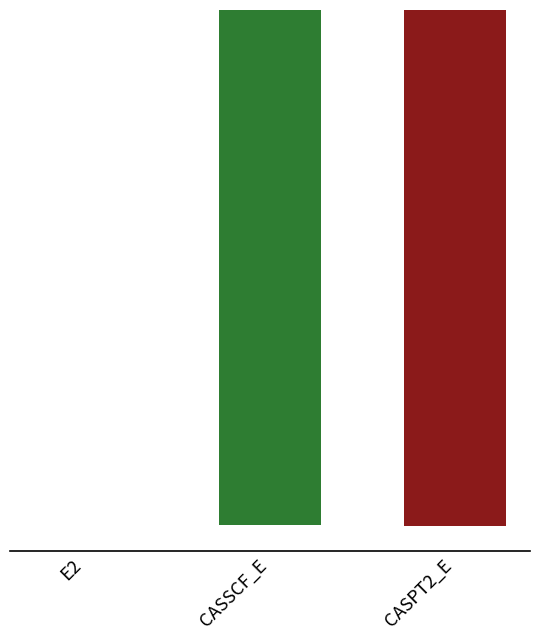

At which label is the value closest to -673?

CASSCF_E